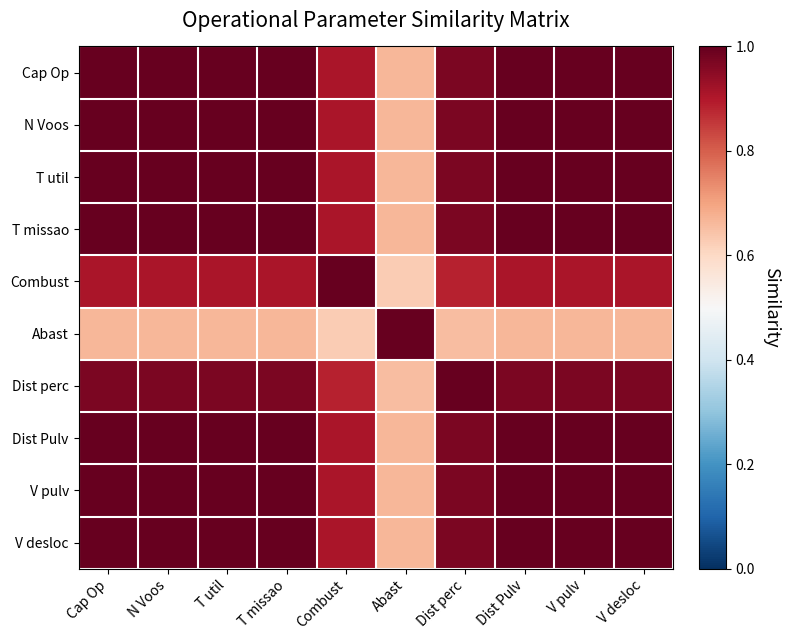

Reading right to left, transcribe all the data shown in this chart.

Cap Op: V desloc=1.0	V pulv=1.0	Dist Pulv=1.0	Dist perc=1.0	Abast=0.7	Combust=0.9	T missao=1.0	T util=1.0	N Voos=1.0	Cap Op=1.0
N Voos: V desloc=1.0	V pulv=1.0	Dist Pulv=1.0	Dist perc=1.0	Abast=0.7	Combust=0.9	T missao=1.0	T util=1.0	N Voos=1.0	Cap Op=1.0
T util: V desloc=1.0	V pulv=1.0	Dist Pulv=1.0	Dist perc=1.0	Abast=0.7	Combust=0.9	T missao=1.0	T util=1.0	N Voos=1.0	Cap Op=1.0
T missao: V desloc=1.0	V pulv=1.0	Dist Pulv=1.0	Dist perc=1.0	Abast=0.7	Combust=0.9	T missao=1.0	T util=1.0	N Voos=1.0	Cap Op=1.0
Combust: V desloc=0.9	V pulv=0.9	Dist Pulv=0.9	Dist perc=0.9	Abast=0.6	Combust=1.0	T missao=0.9	T util=0.9	N Voos=0.9	Cap Op=0.9
Abast: V desloc=0.7	V pulv=0.7	Dist Pulv=0.7	Dist perc=0.7	Abast=1.0	Combust=0.6	T missao=0.7	T util=0.7	N Voos=0.7	Cap Op=0.7
Dist perc: V desloc=1.0	V pulv=1.0	Dist Pulv=1.0	Dist perc=1.0	Abast=0.7	Combust=0.9	T missao=1.0	T util=1.0	N Voos=1.0	Cap Op=1.0
Dist Pulv: V desloc=1.0	V pulv=1.0	Dist Pulv=1.0	Dist perc=1.0	Abast=0.7	Combust=0.9	T missao=1.0	T util=1.0	N Voos=1.0	Cap Op=1.0
V pulv: V desloc=1.0	V pulv=1.0	Dist Pulv=1.0	Dist perc=1.0	Abast=0.7	Combust=0.9	T missao=1.0	T util=1.0	N Voos=1.0	Cap Op=1.0
V desloc: V desloc=1.0	V pulv=1.0	Dist Pulv=1.0	Dist perc=1.0	Abast=0.7	Combust=0.9	T missao=1.0	T util=1.0	N Voos=1.0	Cap Op=1.0